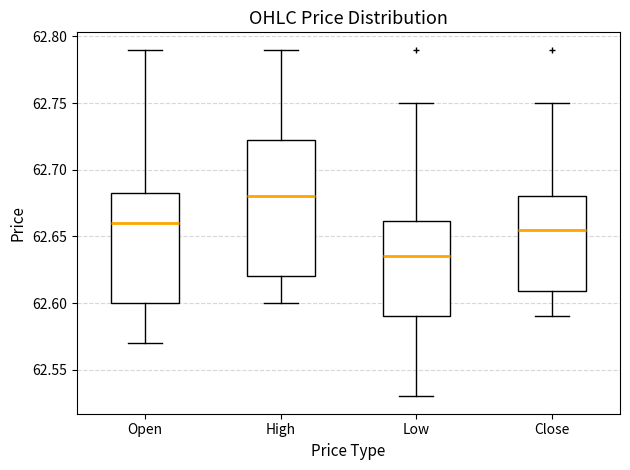

Where is the lower edge of the box for Close on the y-axis? The values are not printed on the chart, so give them approximately, as read against the axis.

62.610